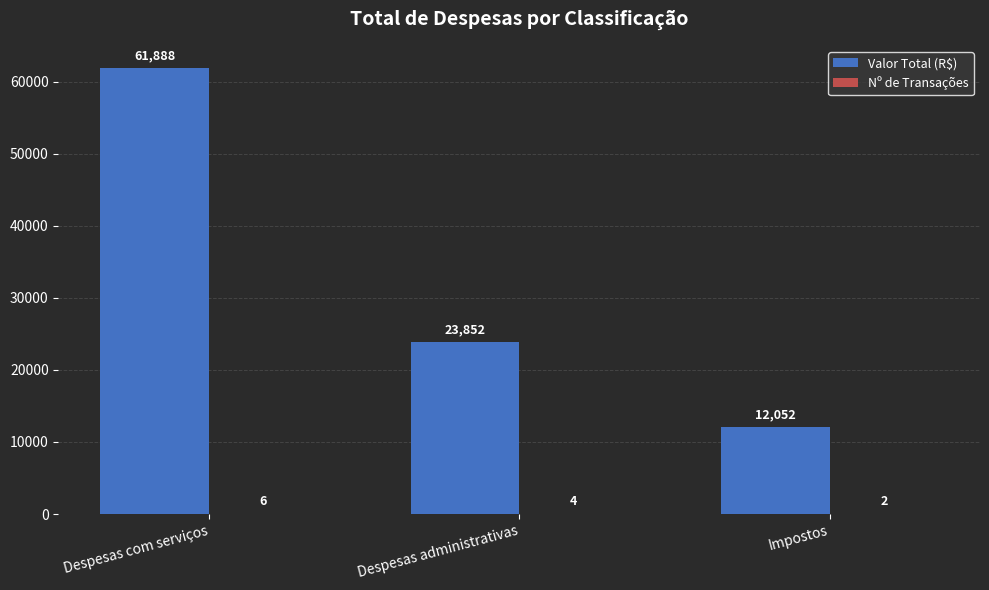

Which series changed the most between Despesas com serviços and Impostos?

Valor Total (R$)